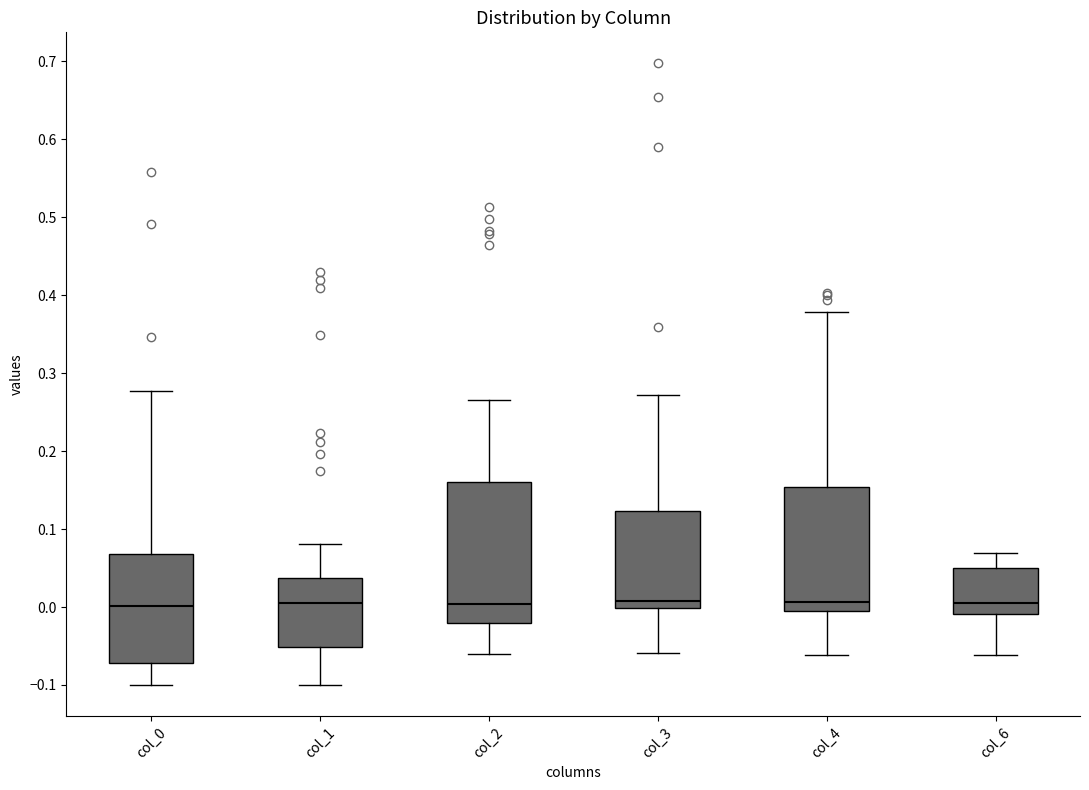

Reading left to right, read every box against the y-axis: the position of its median line, the range the box covers, and the ends of its whiskers. The values are not printed on the chart, so give them approximately, as read against the axis.

col_0: median 0.00, box -0.07 to 0.07, whiskers -0.10 to 0.28
col_1: median 0.00, box -0.05 to 0.04, whiskers -0.10 to 0.08
col_2: median 0.00, box -0.02 to 0.16, whiskers -0.06 to 0.27
col_3: median 0.01, box 0.00 to 0.12, whiskers -0.06 to 0.27
col_4: median 0.01, box 0.00 to 0.15, whiskers -0.06 to 0.38
col_6: median 0.01, box -0.01 to 0.05, whiskers -0.06 to 0.07